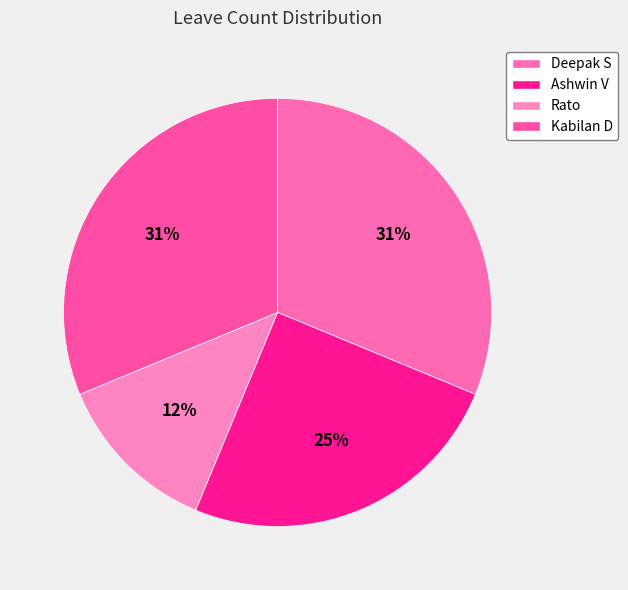

The Rato slice represents 22% of the pie. True or false?

False